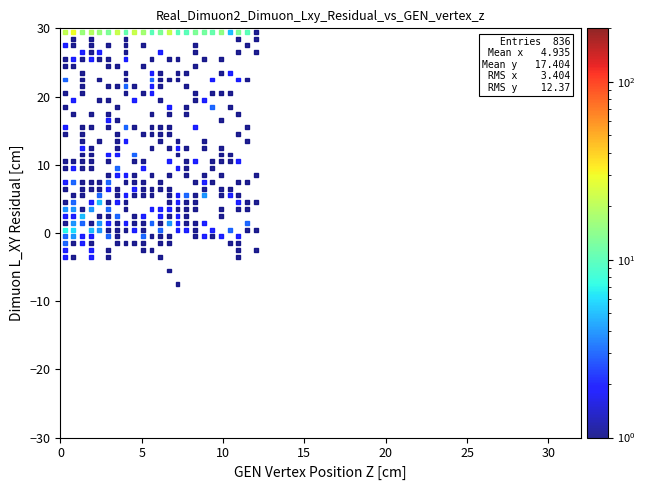

What is the range of X values (max minus min)?

11.7